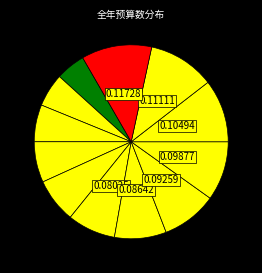

How many segments does this pie chart have?

12